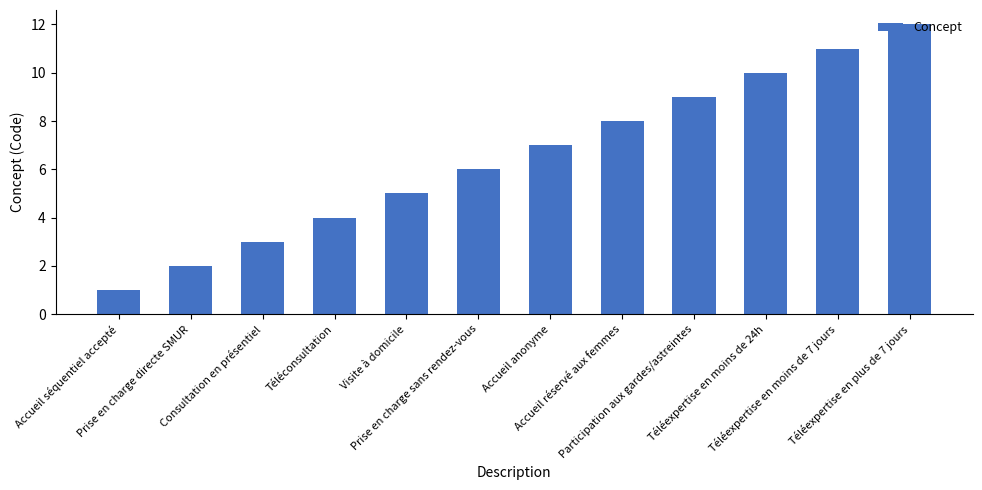

What is the minimum value shown in the chart?

1